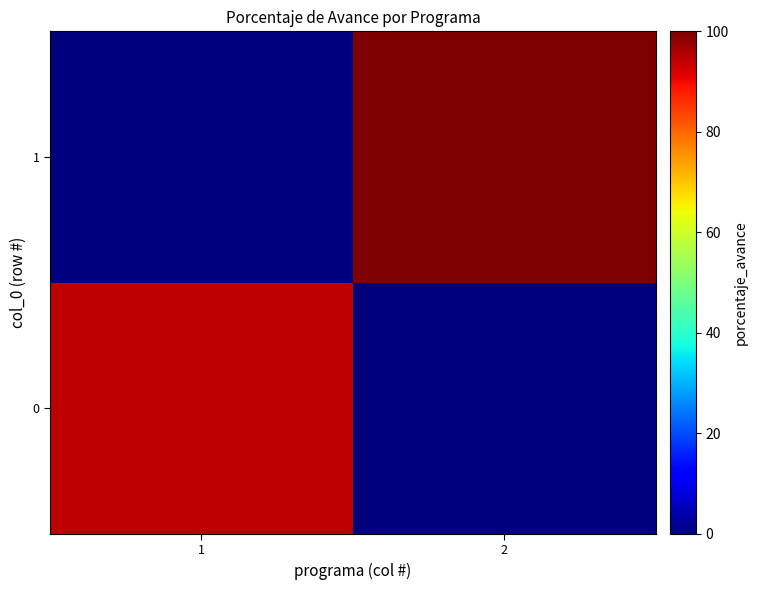

Reading left to right, extract all data points from this chart.

0: 1=94.2	2=0.0
1: 1=0.0	2=100.0